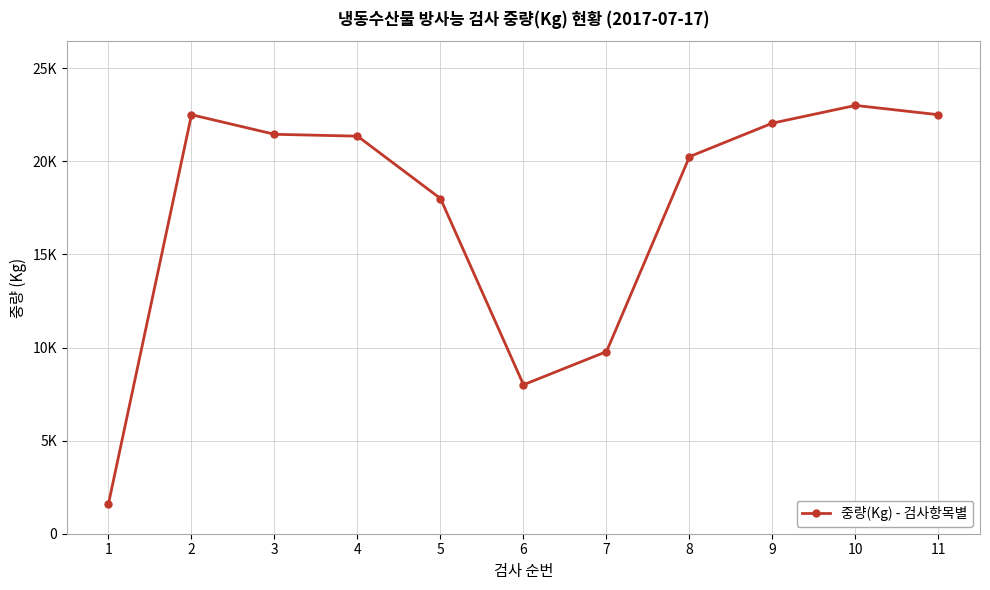

Rank the categories by value from highest to lowest.

10, 2, 11, 9, 3, 4, 8, 5, 7, 6, 1